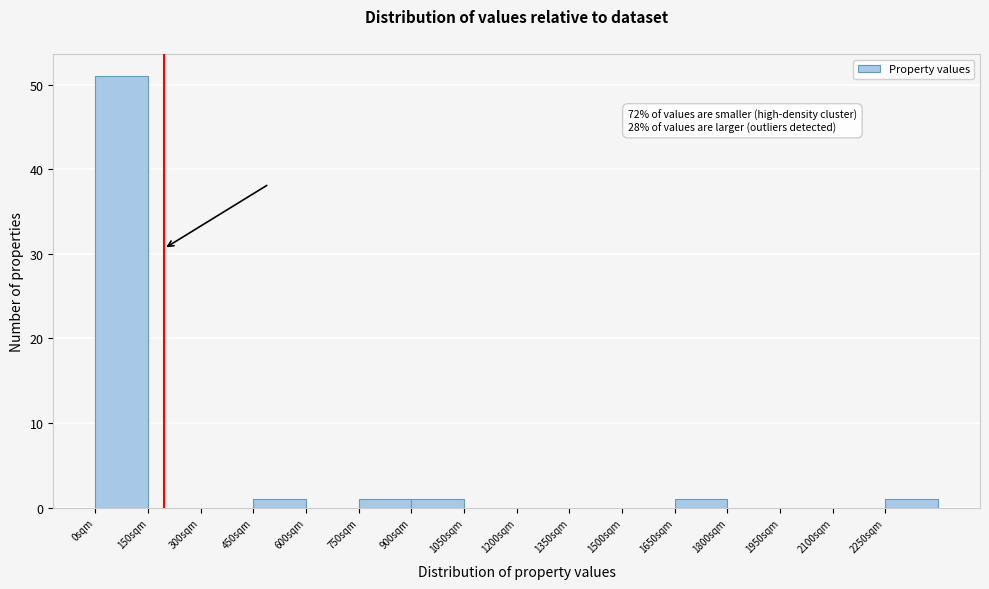

Which range on the x-axis has the tallest bar?

0 to 150